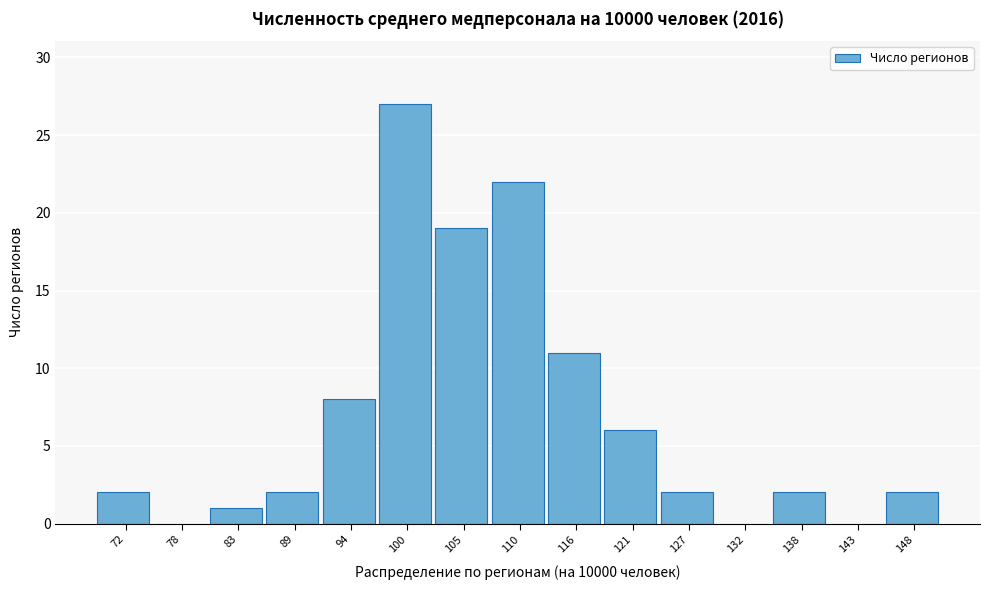

Reading left to right, list all the values displayed in this chart.

72=2	78=0	83=1	89=2	94=8	100=27	105=19	110=22	116=11	121=6	127=2	132=0	138=2	143=0	148=2